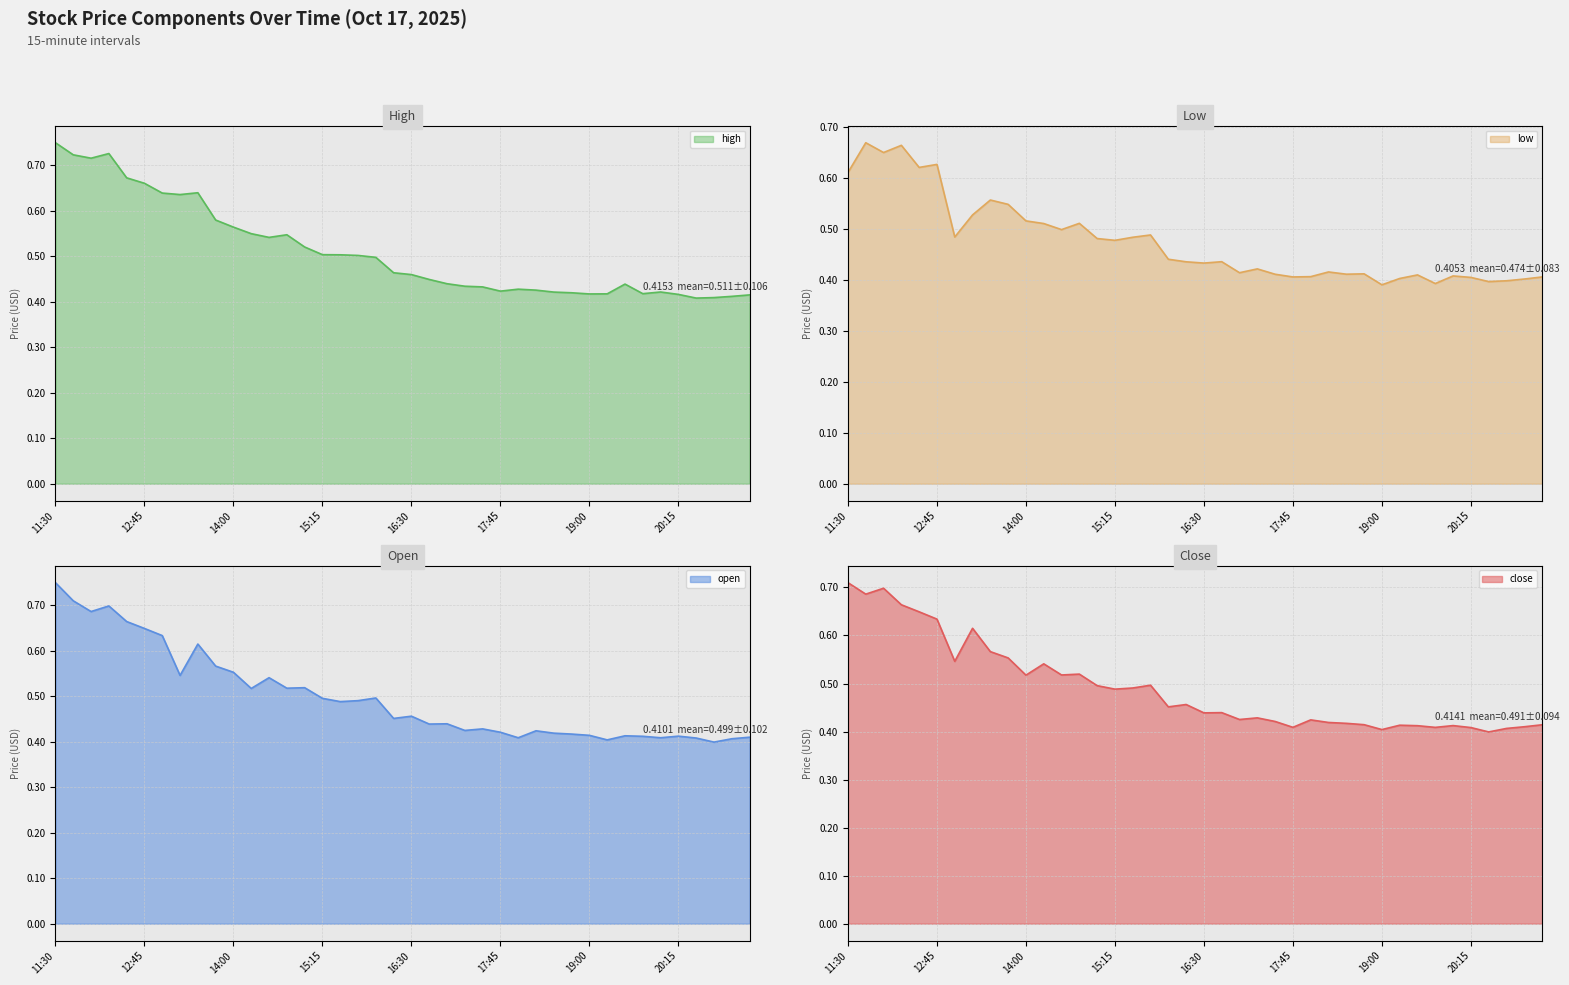

At how many categories does at least one series exceed 0?

40